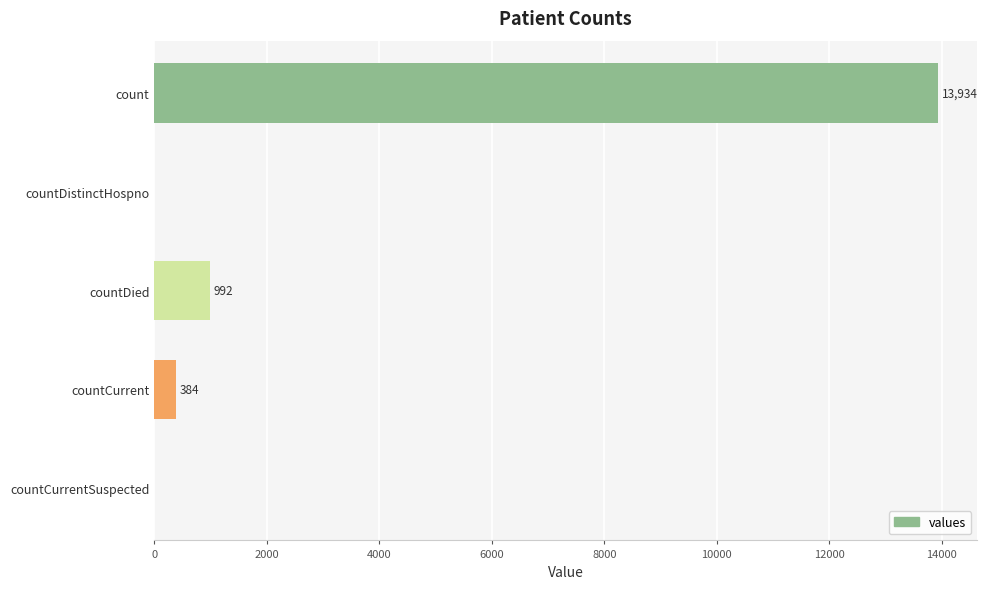

What is the sum of all values?

15310